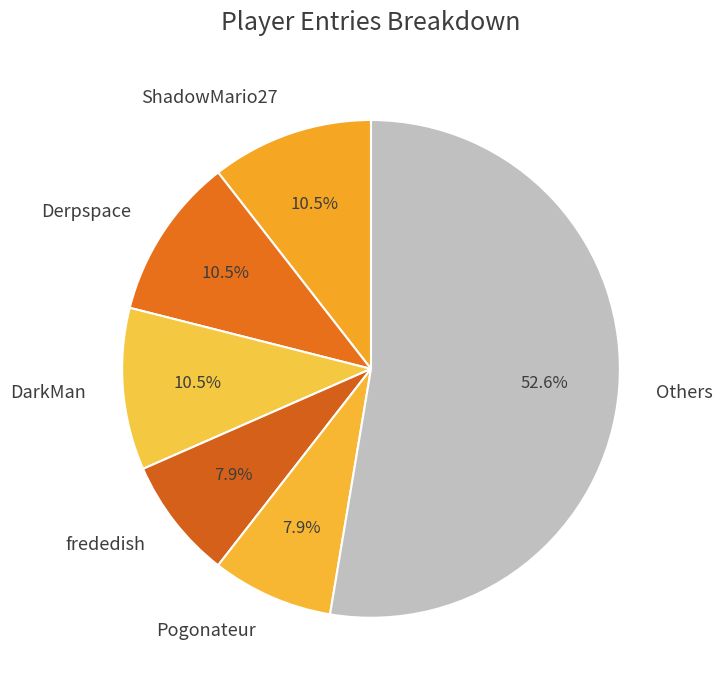

What is the total percentage of ShadowMario27 and Others?

63.2%